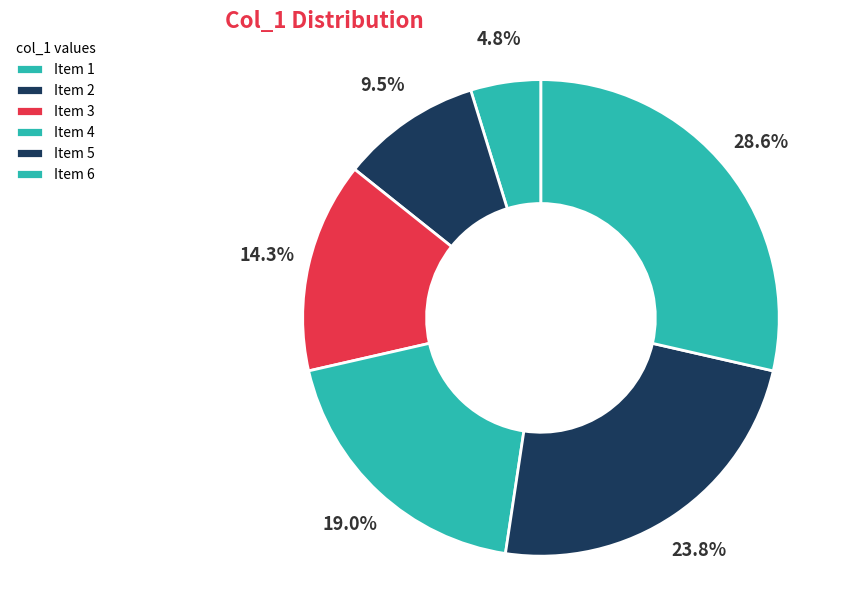

Count the number of slices in the pie.

6